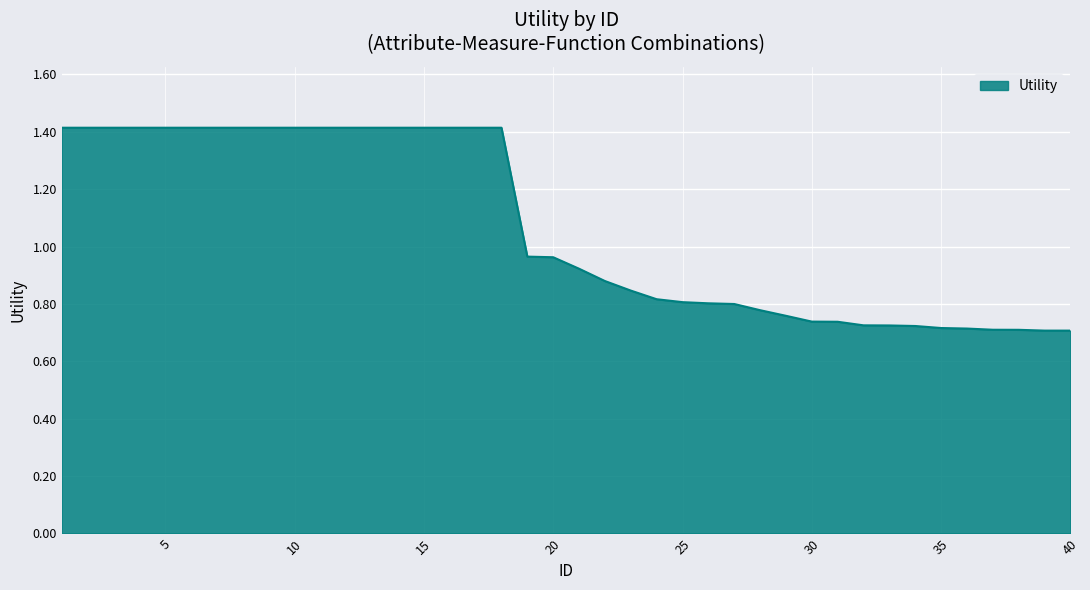

What is the greatest value displayed?

1.4